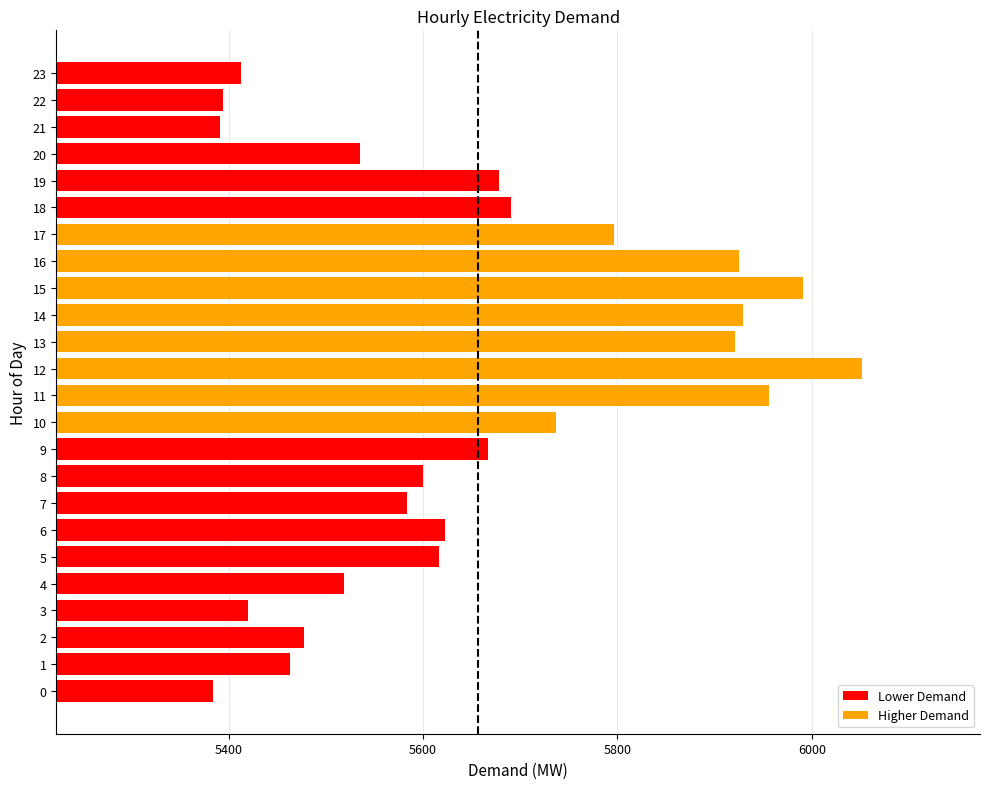

The value at 17 is 5796. True or false?

True